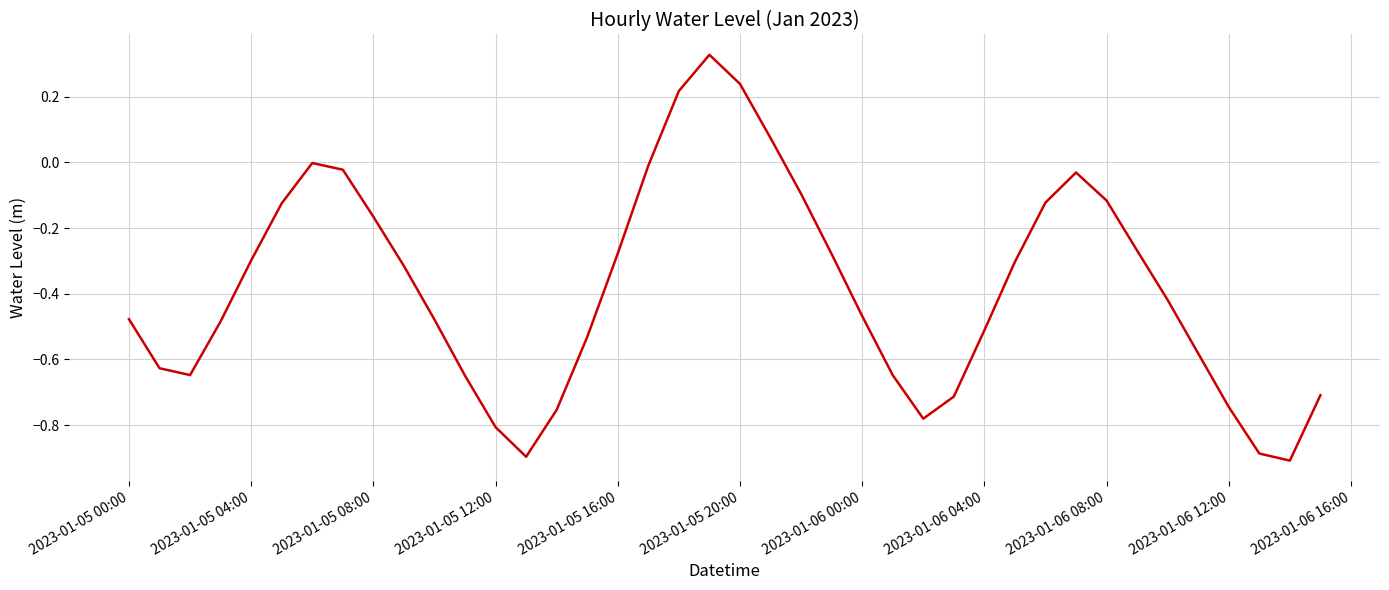

How many lines are shown in the chart?

1